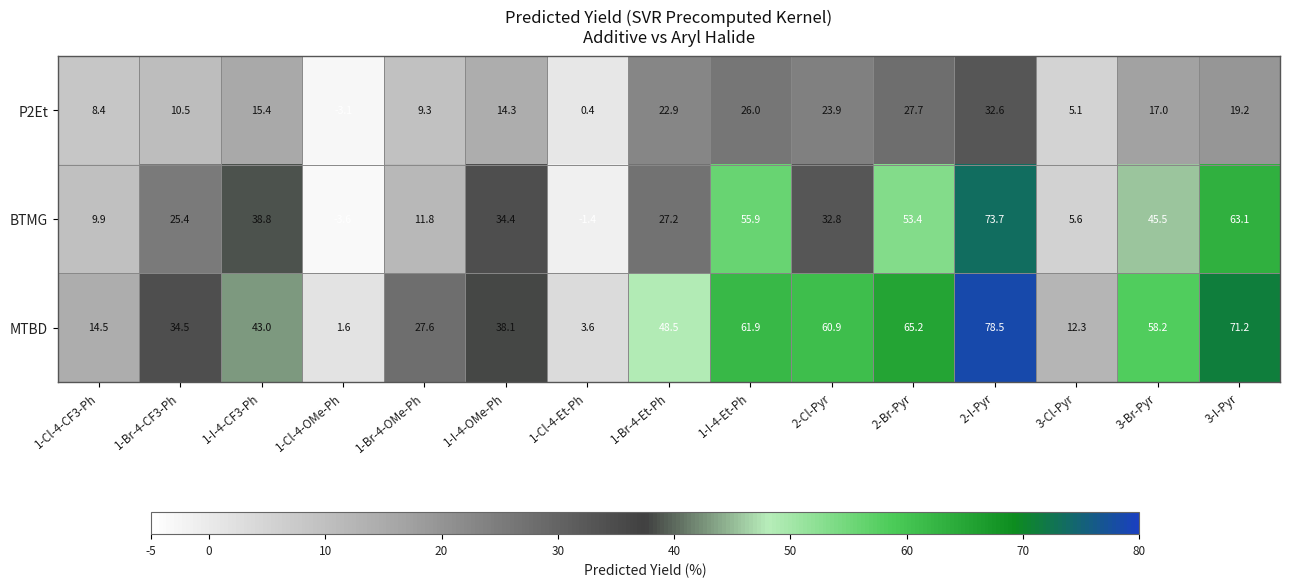

Is it true that MTBD equals 34.5 at 1-Br-4-CF3-Ph?

True